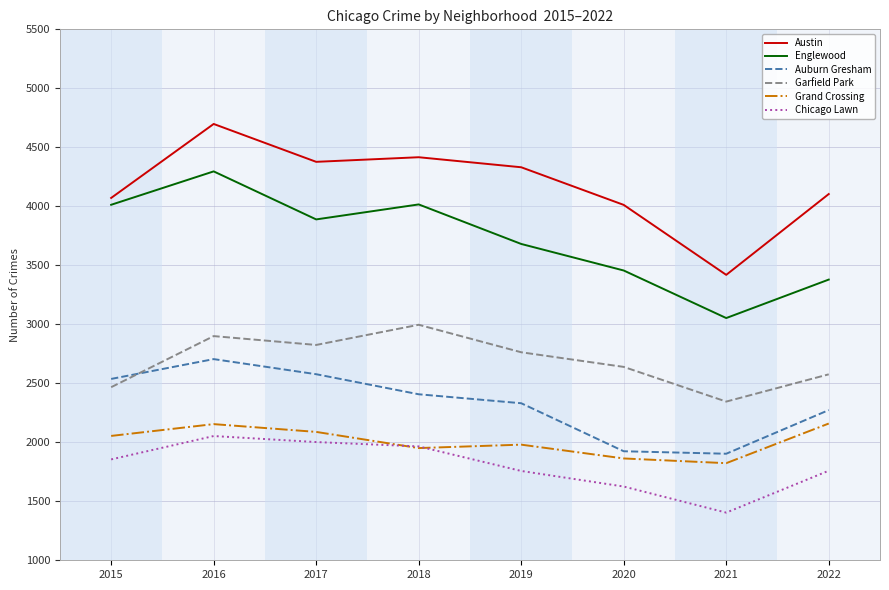

Which series has the widest spread of values?

Austin